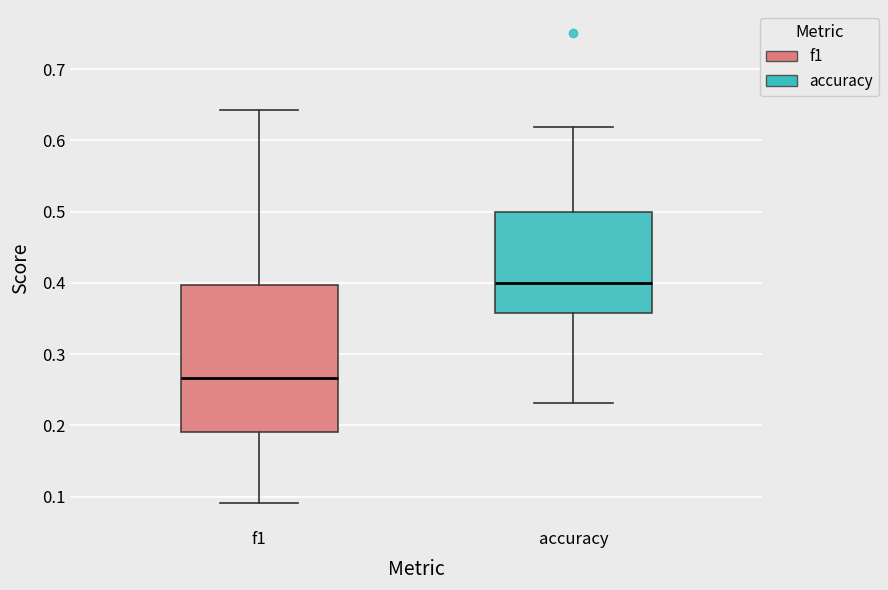

Reading left to right, transcribe this box plot: for each box, give where its median line is, the range the box spans, and where its two whiskers end, as read against the y-axis. The values are not printed on the chart, so give them approximately, as read against the axis.

f1: median 0.27, box 0.19 to 0.40, whiskers 0.09 to 0.64
accuracy: median 0.40, box 0.36 to 0.50, whiskers 0.23 to 0.62